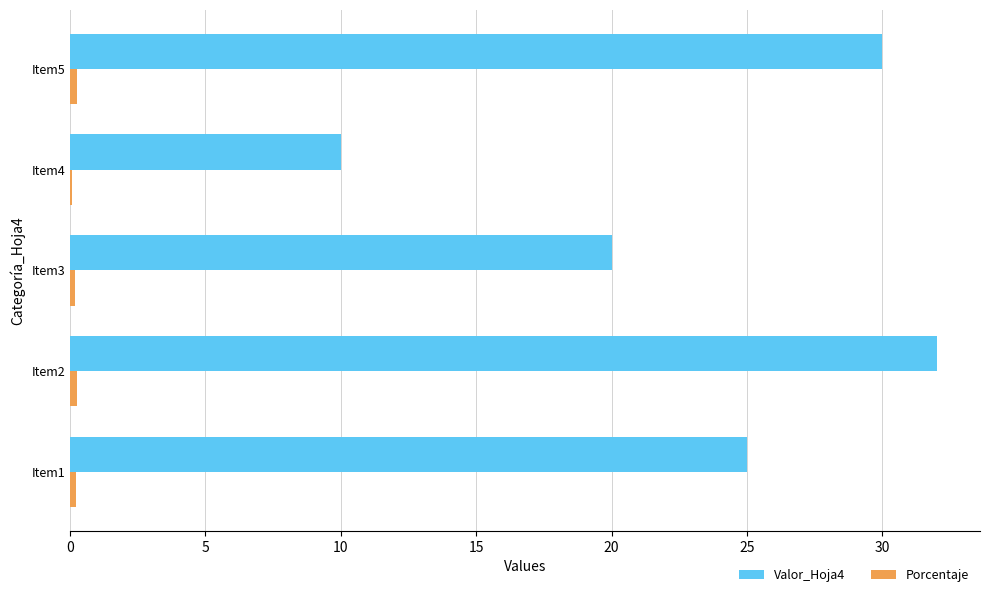

At which category is the sum across all series the highest?

Item2